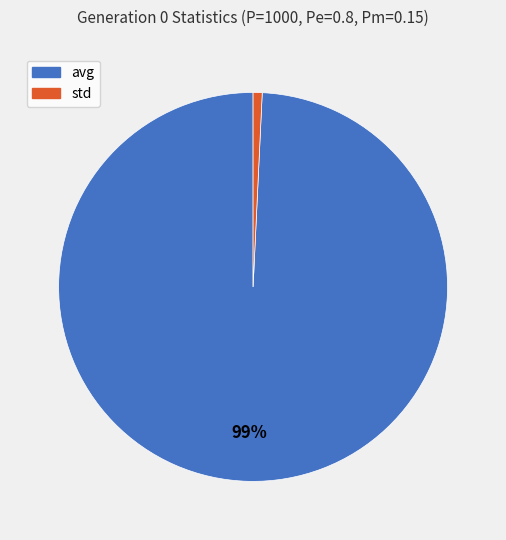

The avg slice represents 99% of the pie. True or false?

True